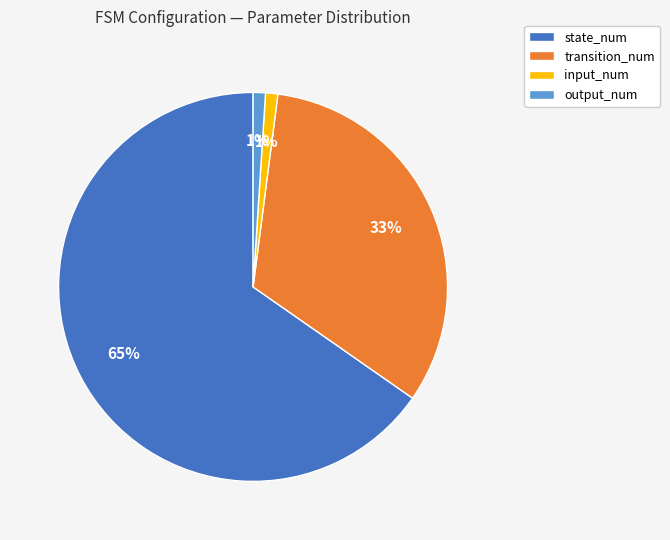

To the nearest percent, what portion does input_num represent?

1%